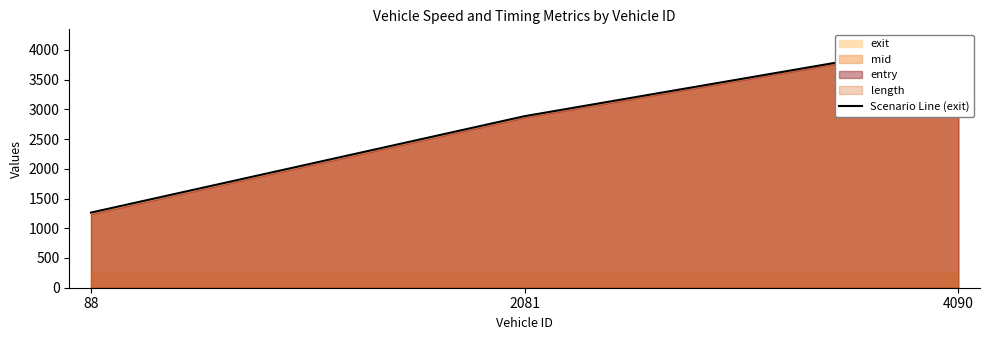

Approximately how many times larger is the value at 4090 compared to 2081?

1.4